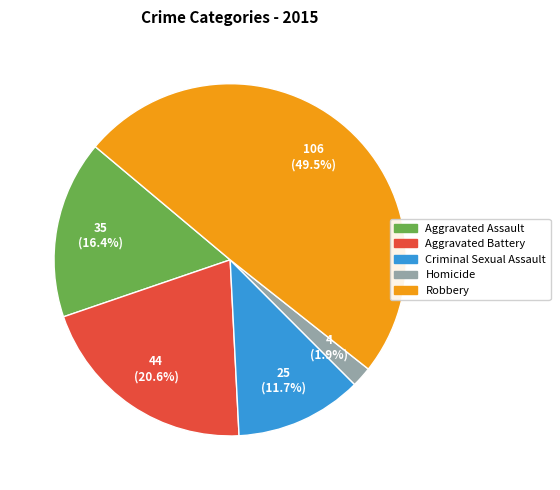

What portion of the pie excludes Homicide?

98.1%